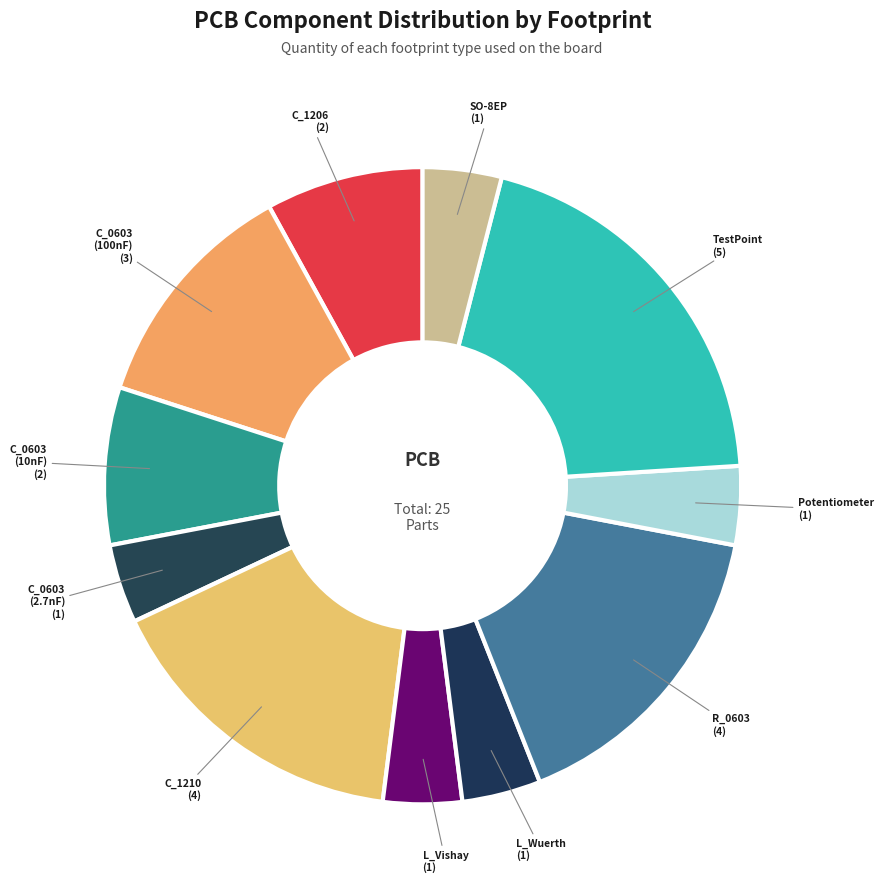

Is there a majority slice in this chart?

No